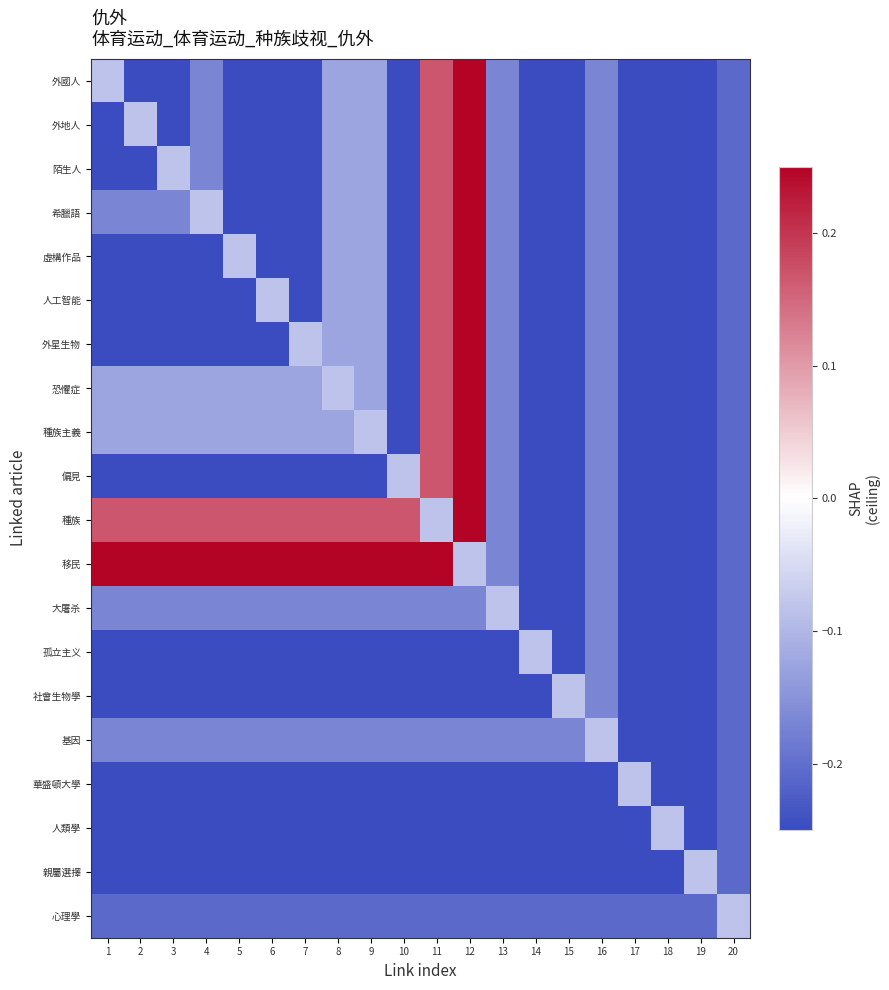

At which category is the sum across all series the highest?

12